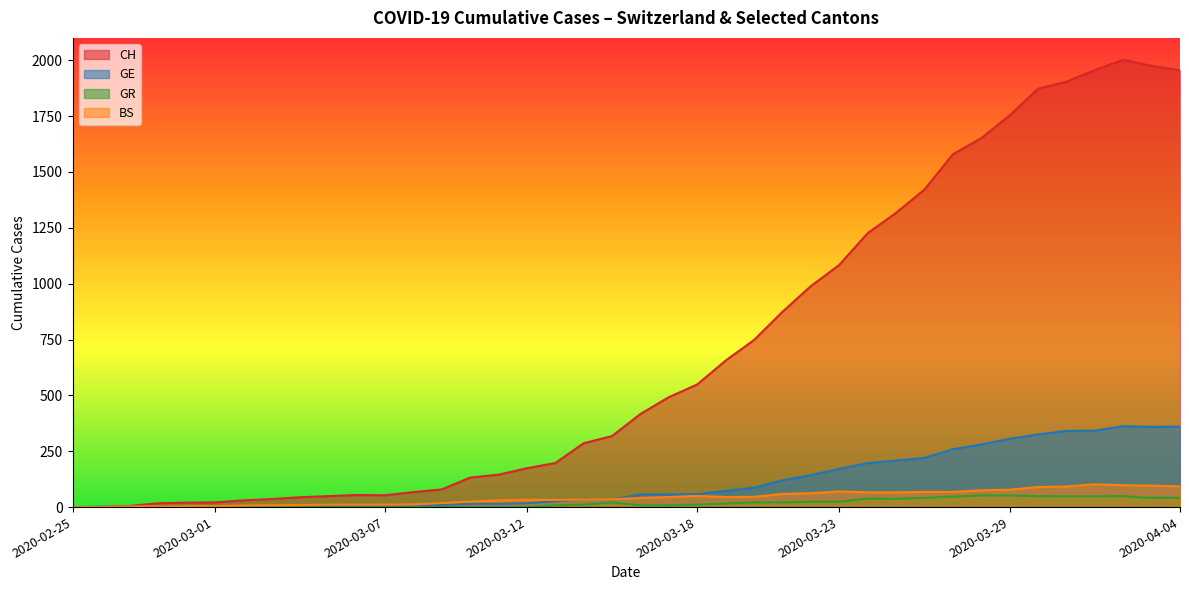

Rank the categories by BS value from highest to lowest.

2020-04-01, 2020-04-02, 2020-04-03, 2020-04-04, 2020-03-31, 2020-03-30, 2020-03-29, 2020-03-28, 2020-03-23, 2020-03-26, 2020-03-27, 2020-03-24, 2020-03-25, 2020-03-22, 2020-03-21, 2020-03-18, 2020-03-20, 2020-03-17, 2020-03-19, 2020-03-16, 2020-03-15, 2020-03-14, 2020-03-12, 2020-03-13, 2020-03-11, 2020-03-10, 2020-03-09, 2020-03-08, 2020-03-05, 2020-03-06, 2020-03-07, 2020-03-04, 2020-03-03, 2020-03-02, 2020-02-29, 2020-03-01, 2020-02-27, 2020-02-28, 2020-02-25, 2020-02-26